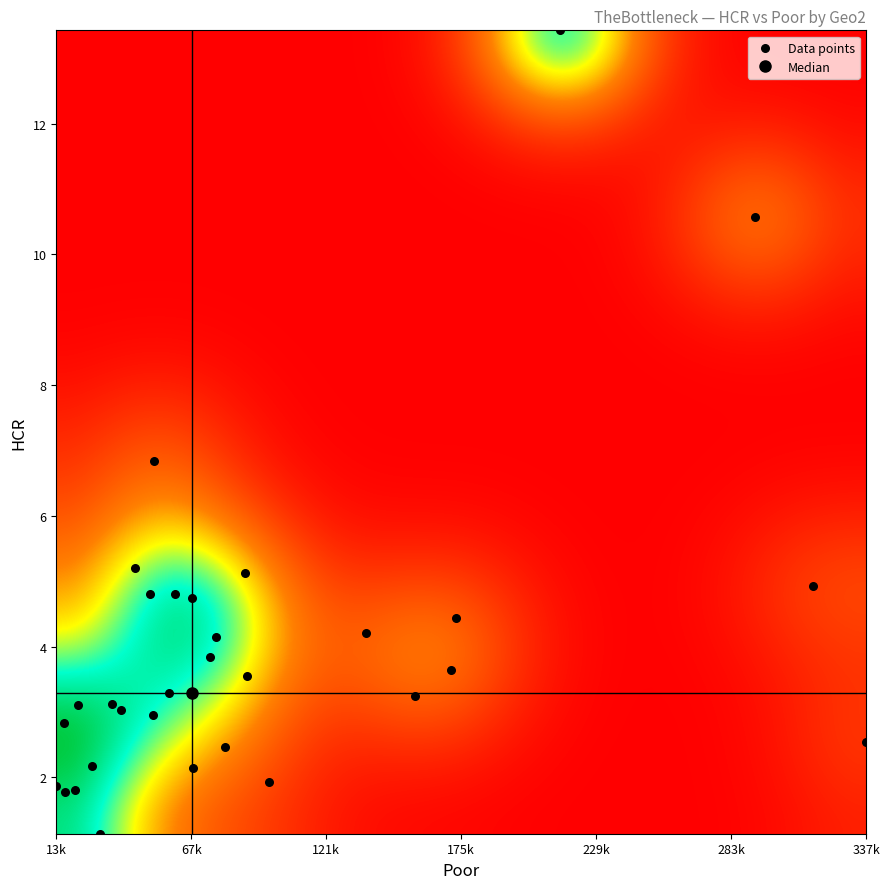

What is the range of Y values (max minus min)?

12.3